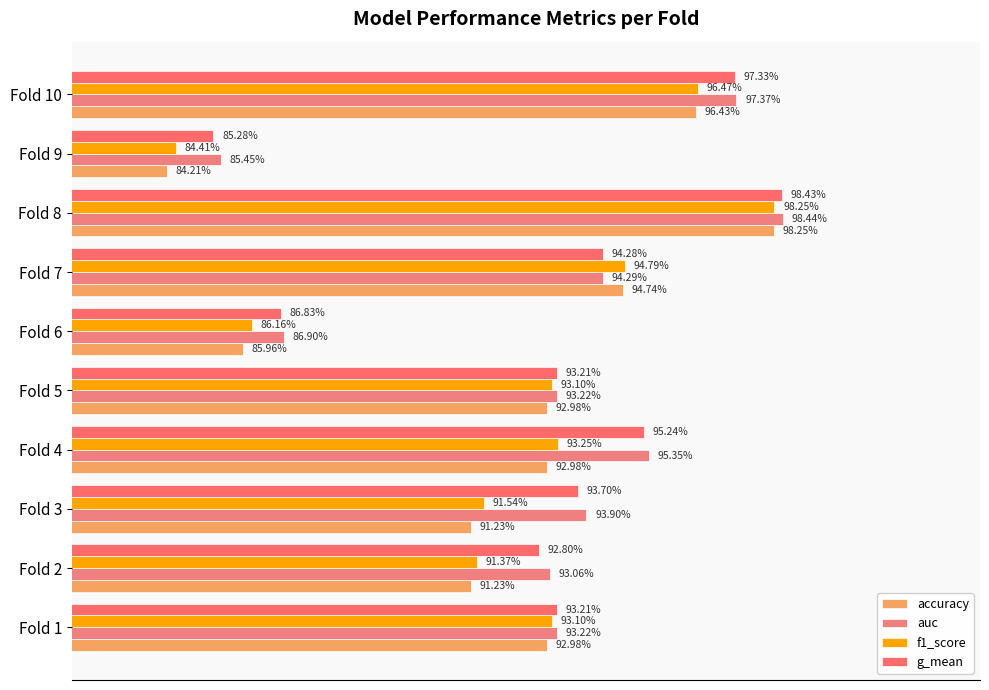

What are all the series names shown in the legend?

accuracy, auc, f1_score, g_mean